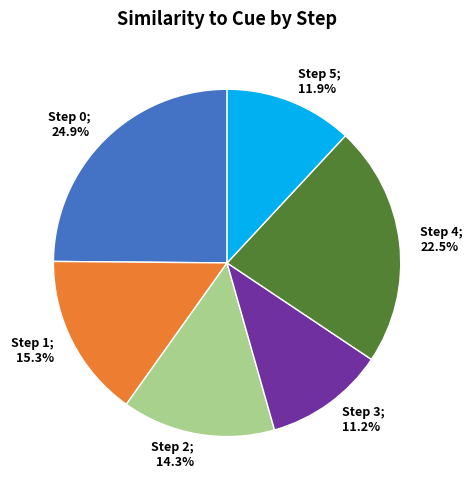

Is there any slice that represents more than half of the pie?

No